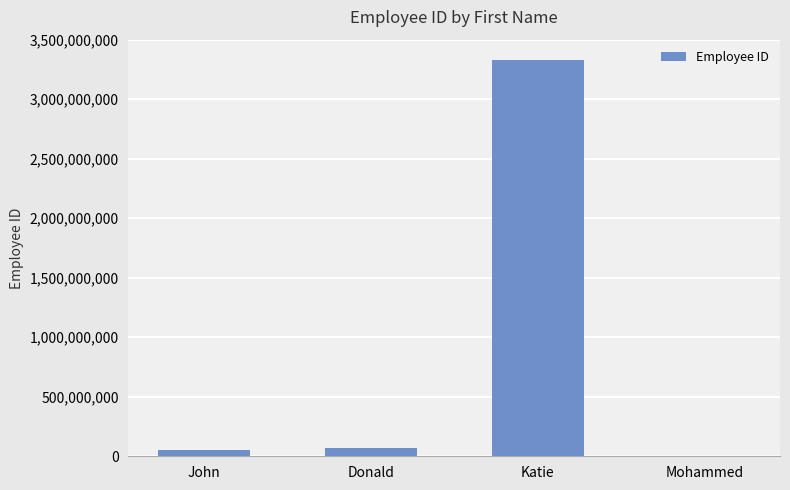

The chart shows a value of 4413882240 at Katie. True or false?

False